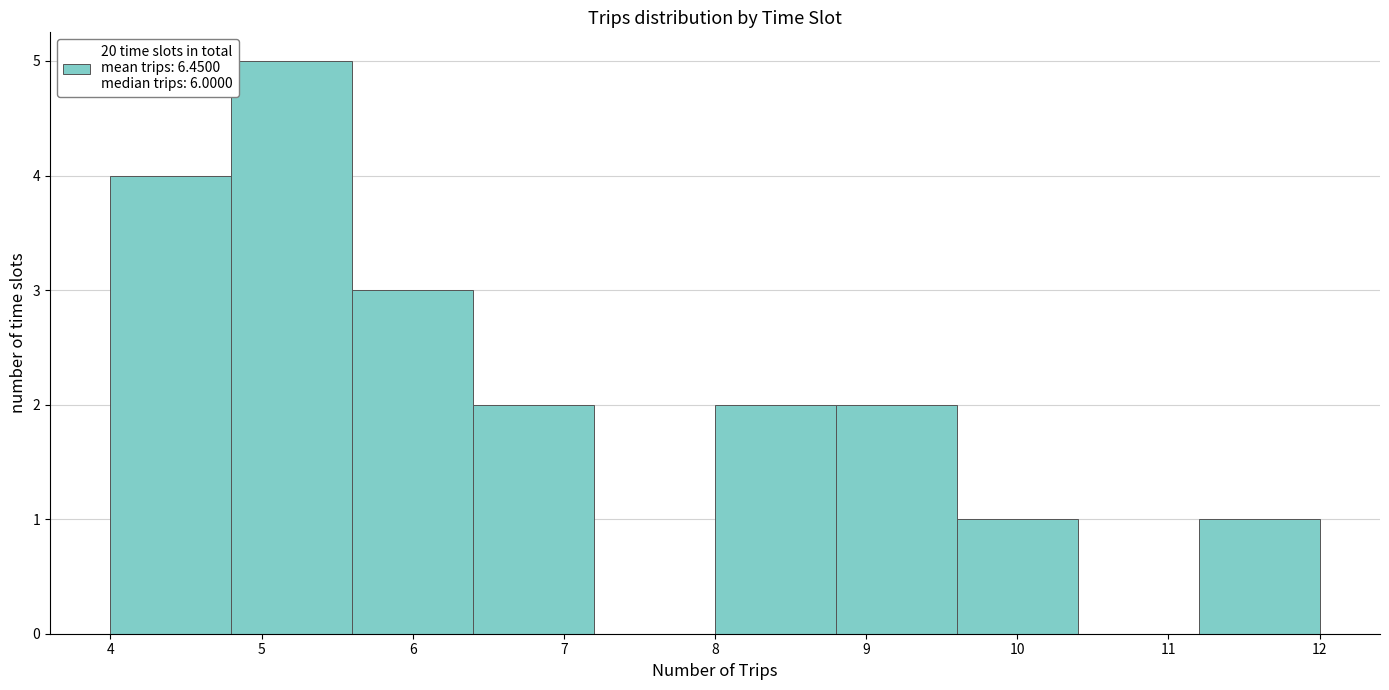

Reading left to right, list every bar in this chart as the range it spans on the x-axis followed by its height. The values are not printed on the chart, so give them approximately, as read against the axis.

4.0 to 4.8: 4
4.8 to 5.6: 5
5.6 to 6.4: 3
6.4 to 7.2: 2
7.2 to 8.0: 0
8.0 to 8.8: 2
8.8 to 9.6: 2
9.6 to 10.4: 1
10.4 to 11.2: 0
11.2 to 12.0: 1